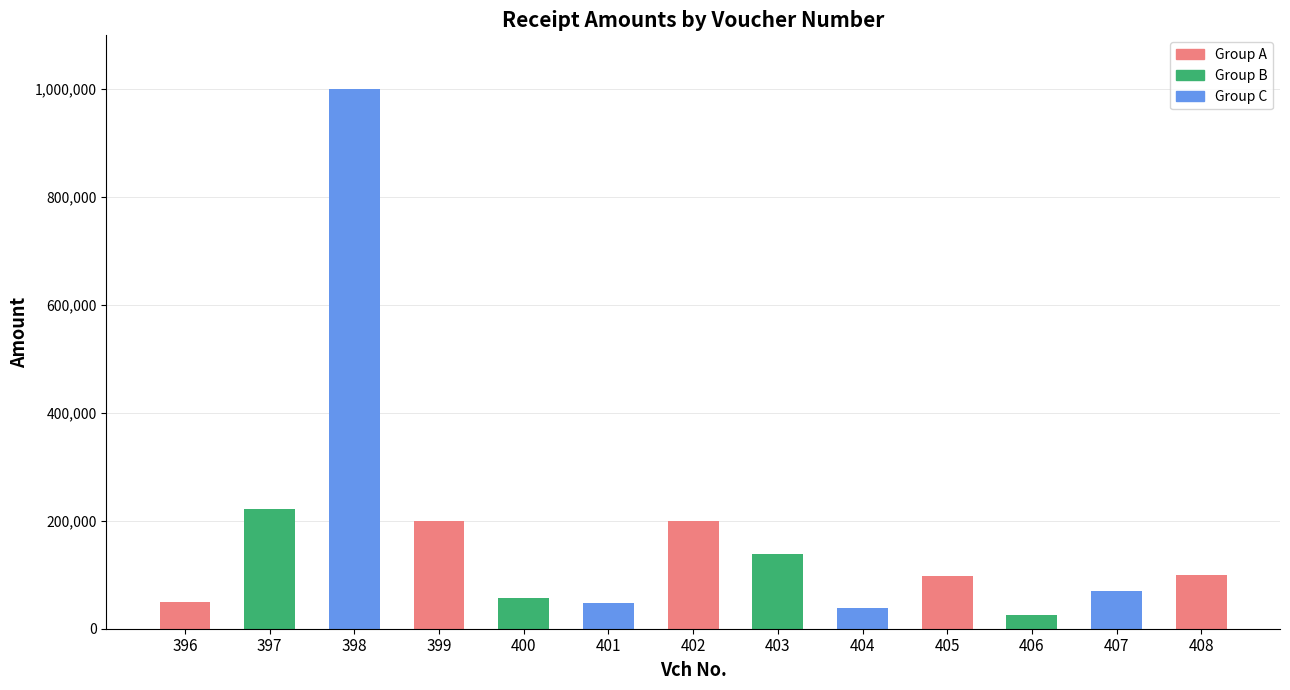

Where is the data nearest to the value 512500?

397